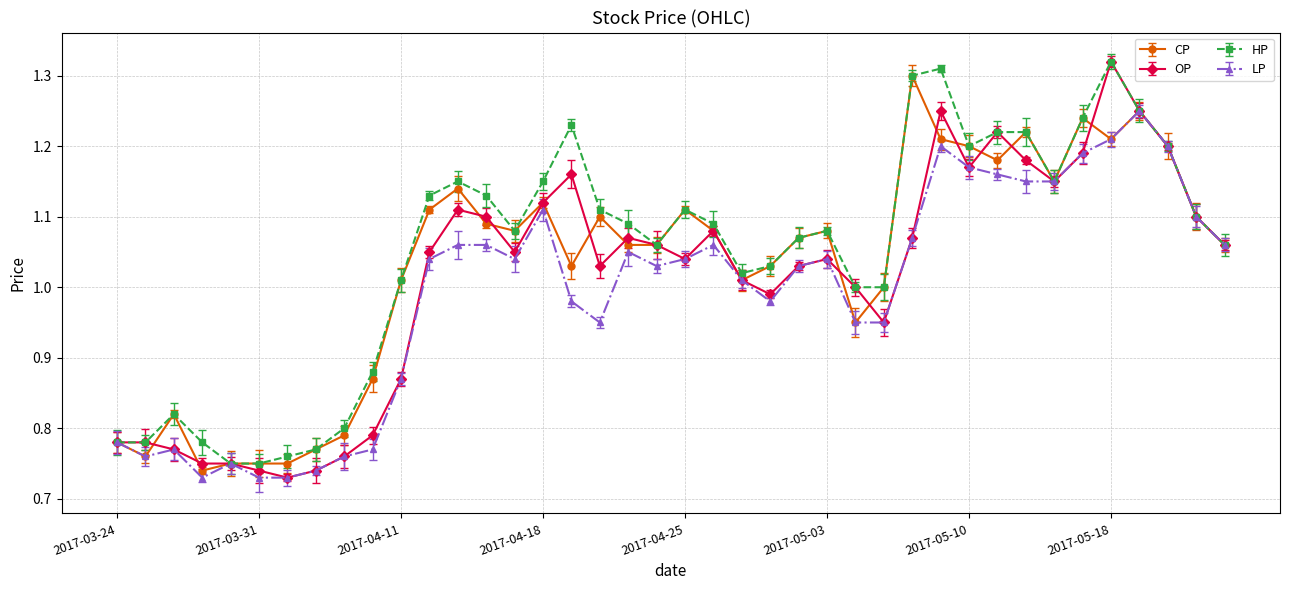

Count the number of data series in this chart.

4